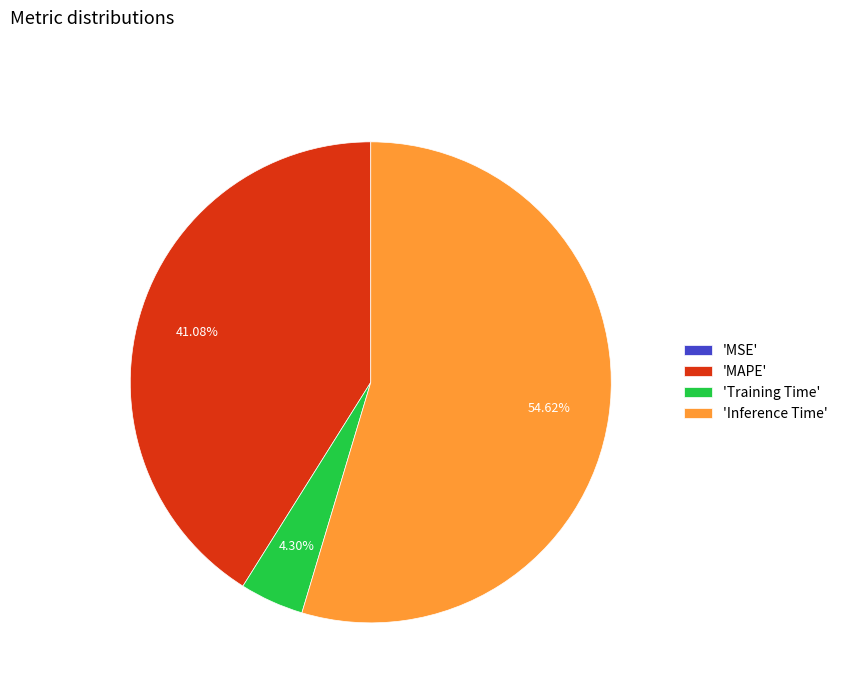

Does 'Inference Time' account for over 50% of the chart?

Yes